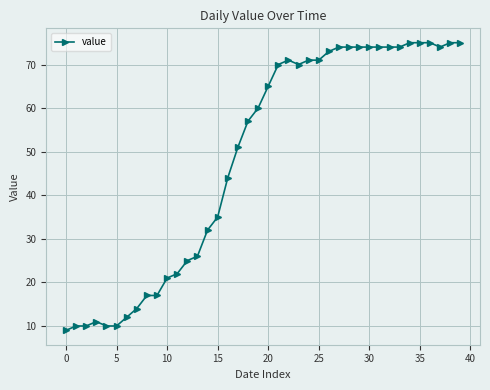

True or false: the data has more than 1 interior local peaks.

True